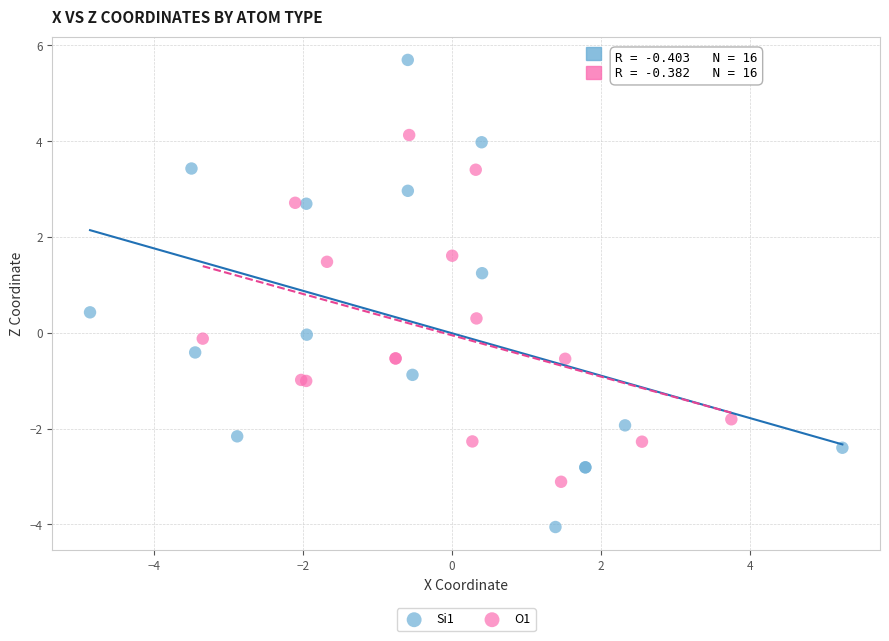

Which series contains the lowest Y value?

Si1